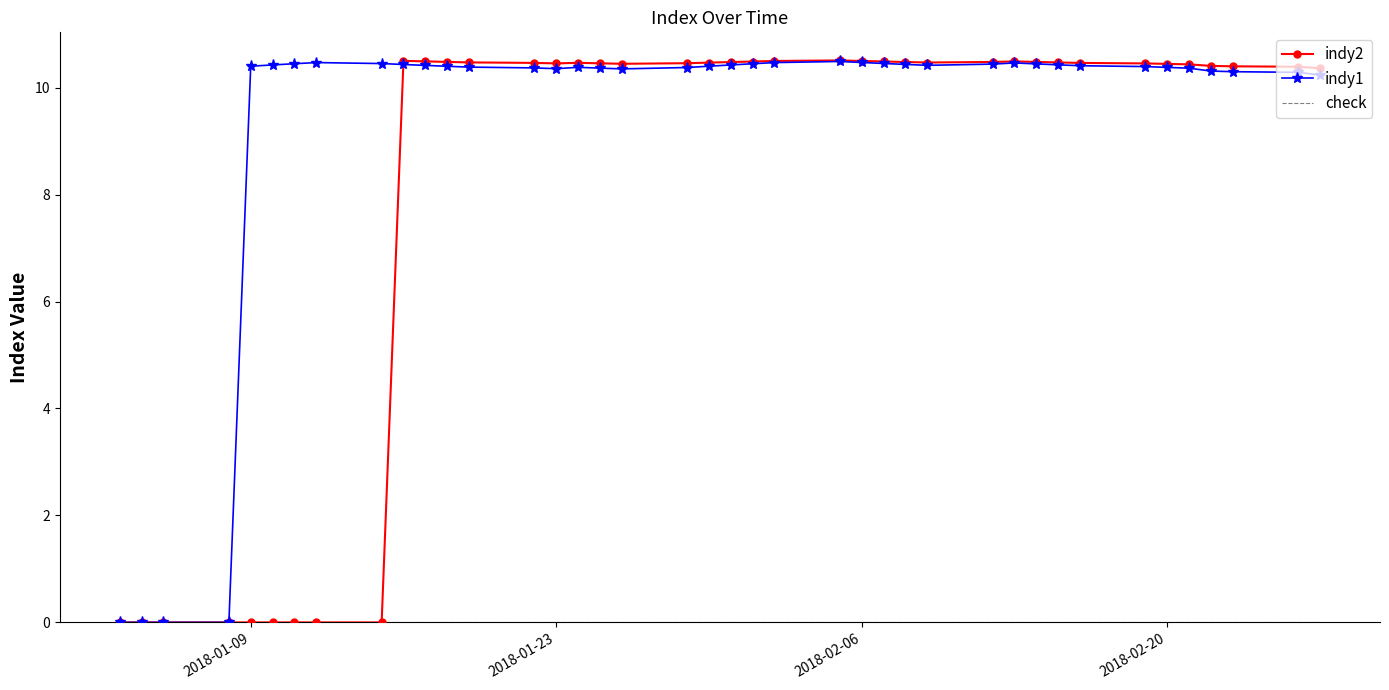

Which series has the widest spread of values?

indy2